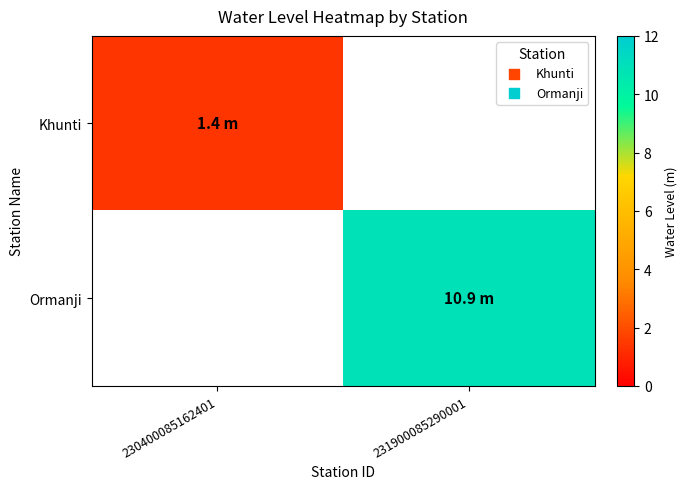

List the series in order of their peak value, lowest first.

Khunti, Ormanji